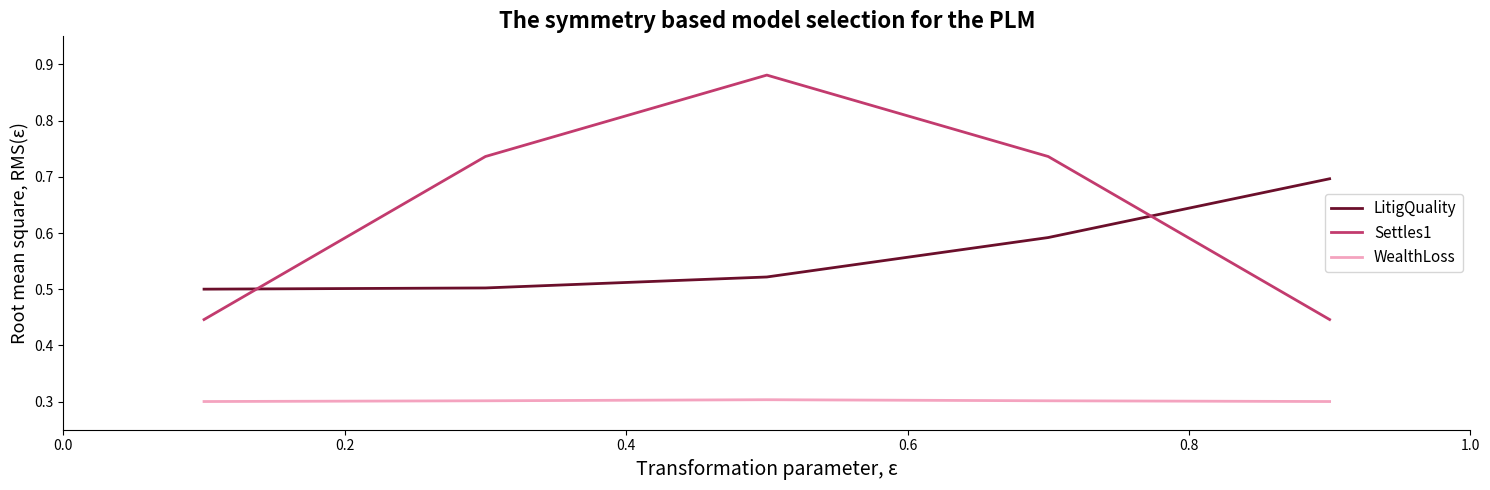

Which series has the widest spread of values?

Settles1